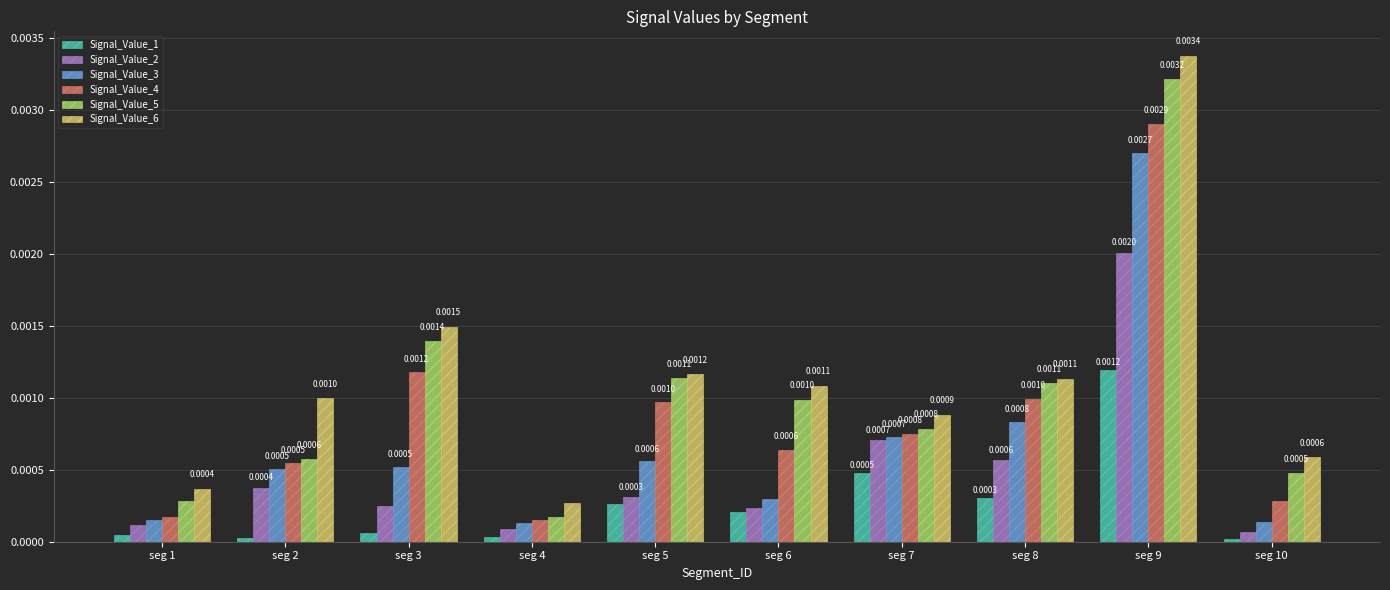

Rank the series by their maximum value, from lowest to highest.

Signal_Value_1, Signal_Value_2, Signal_Value_3, Signal_Value_4, Signal_Value_5, Signal_Value_6